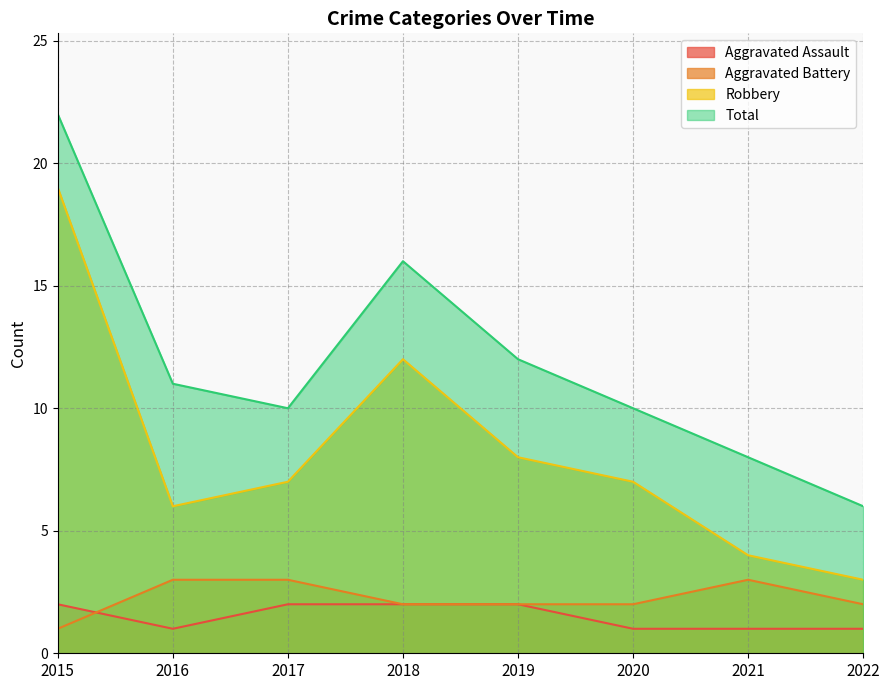

True or false: Aggravated Assault and Robbery intersect in this chart.

False